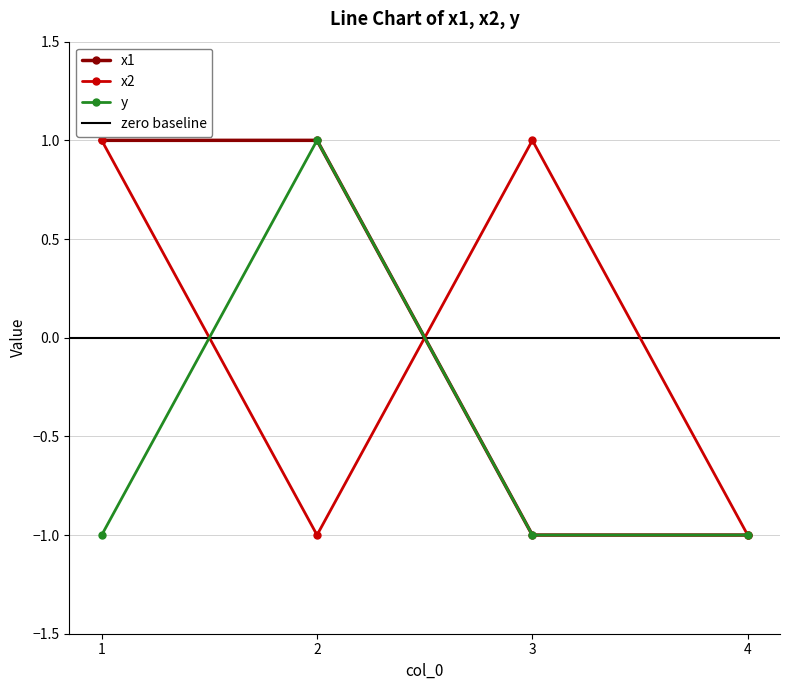

How many interior local peaks does the x2 series have?

1